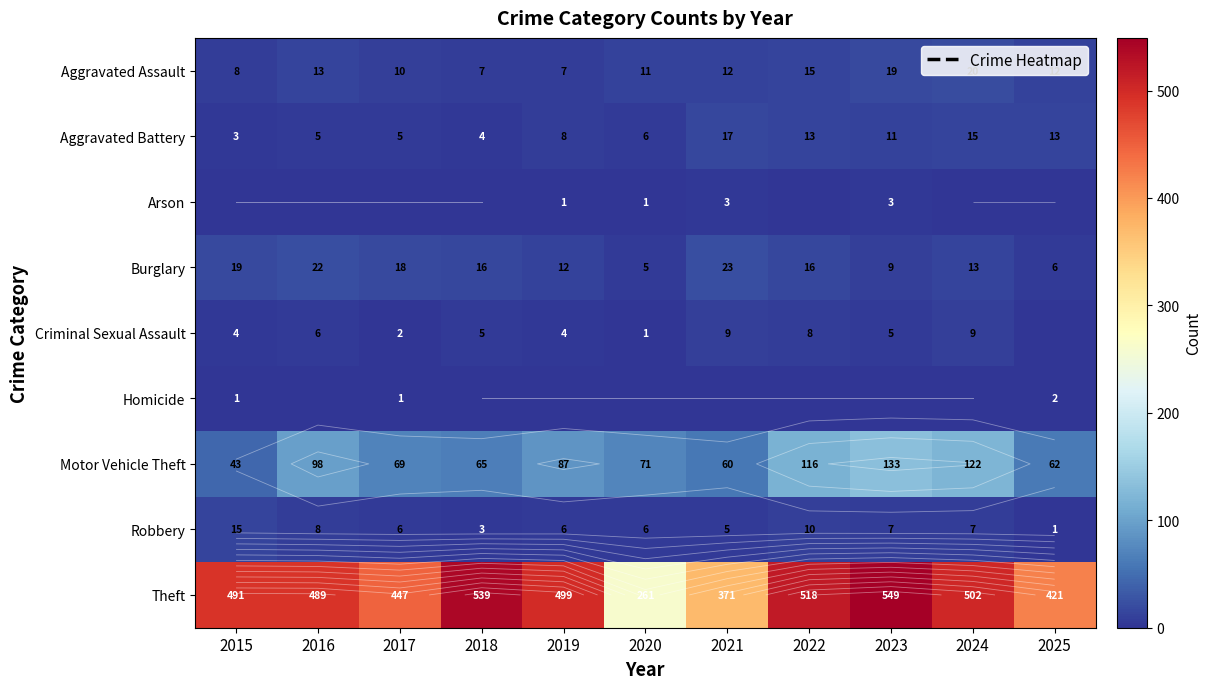

List the series in order of their peak value, highest first.

Theft, Motor Vehicle Theft, Burglary, Aggravated Assault, Aggravated Battery, Robbery, Criminal Sexual Assault, Arson, Homicide